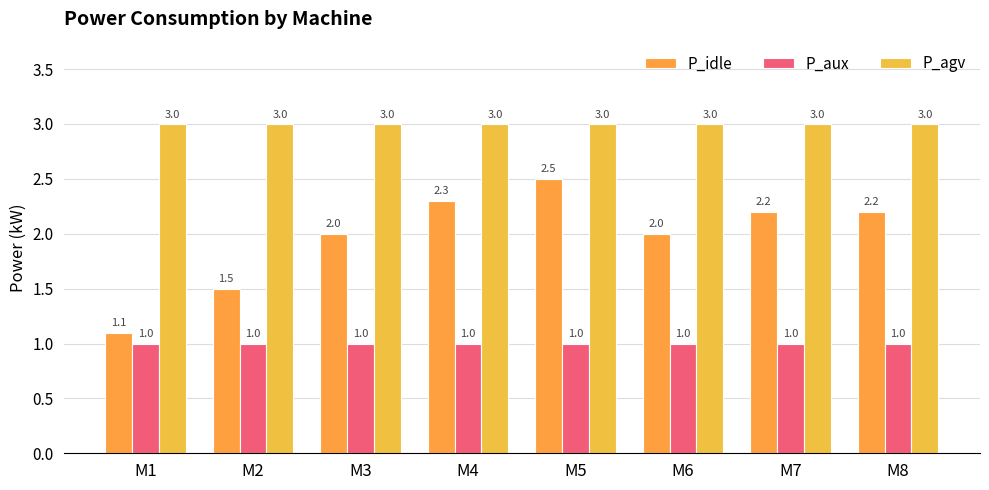

Reading right to left, extract all data points from this chart.

P_idle: M8=2.2	M7=2.2	M6=2.0	M5=2.5	M4=2.3	M3=2.0	M2=1.5	M1=1.1
P_aux: M8=1.0	M7=1.0	M6=1.0	M5=1.0	M4=1.0	M3=1.0	M2=1.0	M1=1.0
P_agv: M8=3.0	M7=3.0	M6=3.0	M5=3.0	M4=3.0	M3=3.0	M2=3.0	M1=3.0